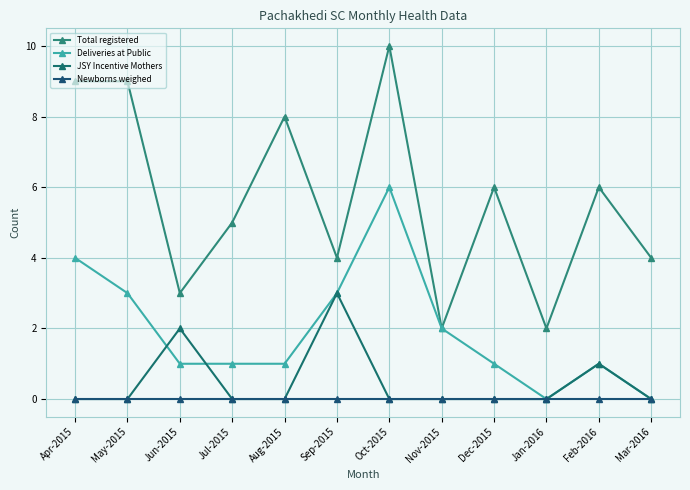

How many series are shown in this chart?

4